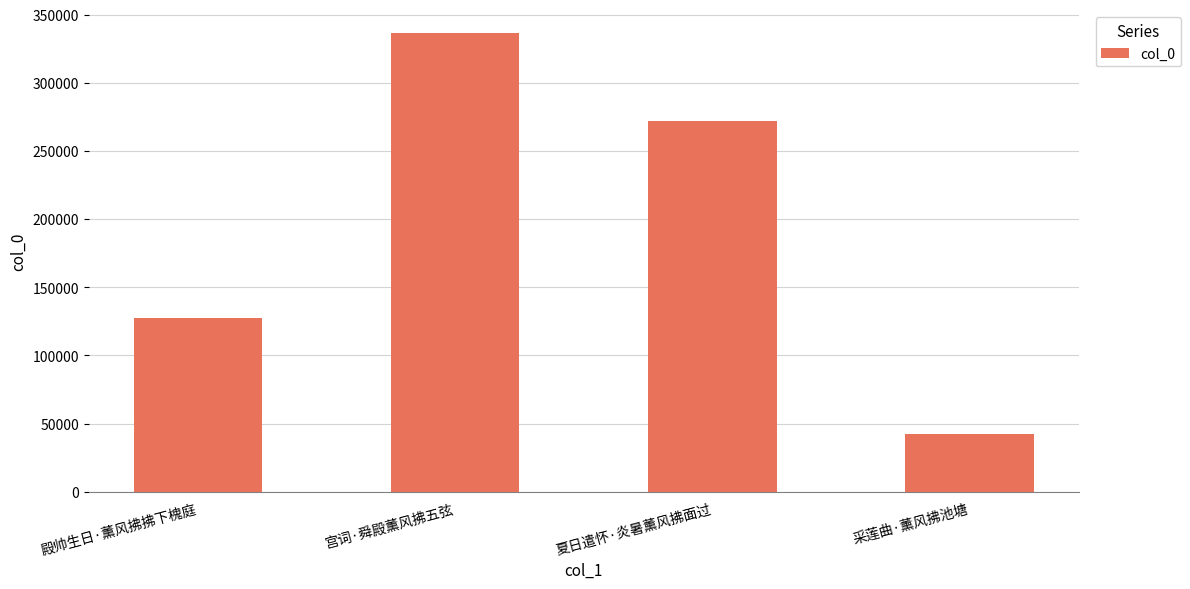

Rank the categories by value from highest to lowest.

宫词·舜殿薰风拂五弦, 夏日遣怀·炎暑薰风拂面过, 殿帅生日·薰风拂拂下槐庭, 采莲曲·薰风拂池塘